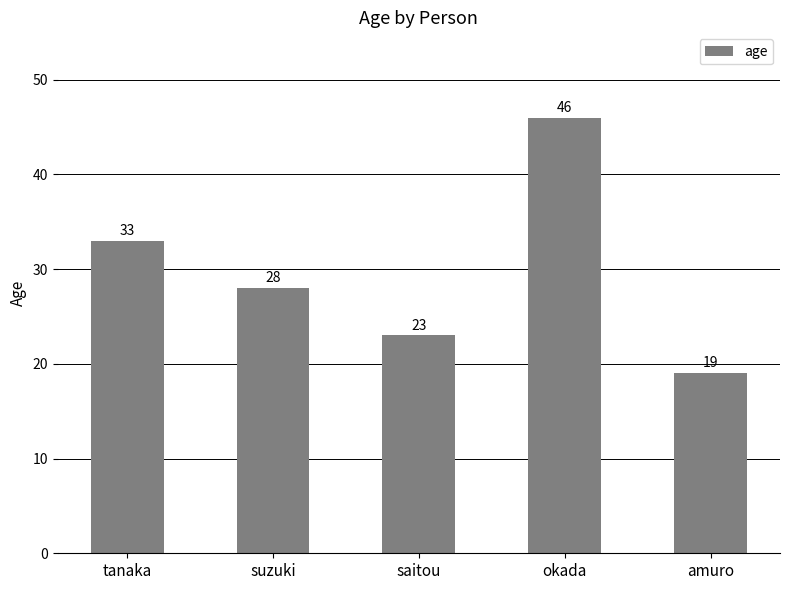

Reading left to right, transcribe all the data shown in this chart.

33	28	23	46	19